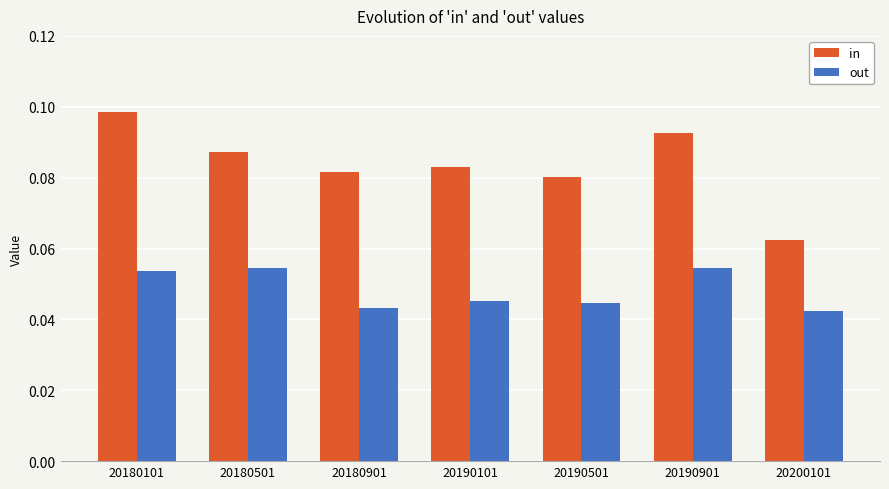

Is the value of in at 20190501 greater than the value of out at 20200101?

Yes